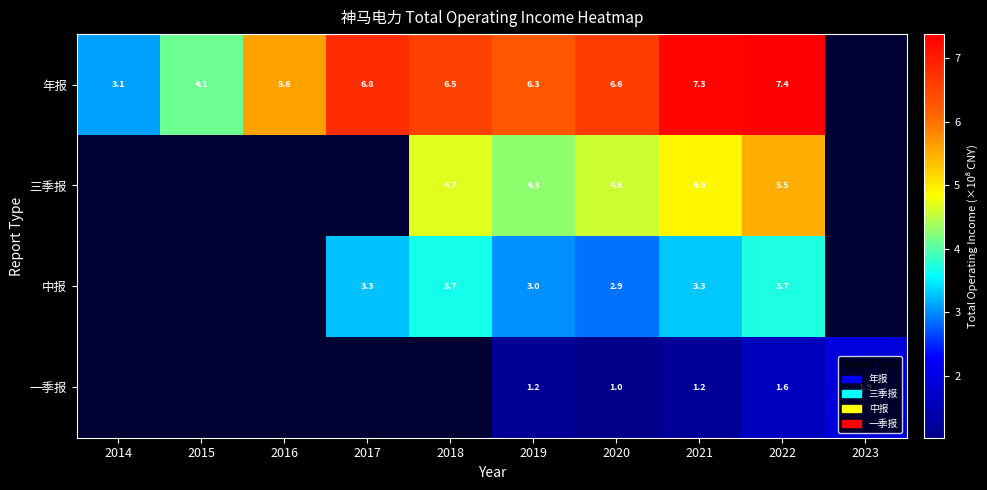

Is the value of 中报 at 2019 greater than the value of 年报 at 2015?

No